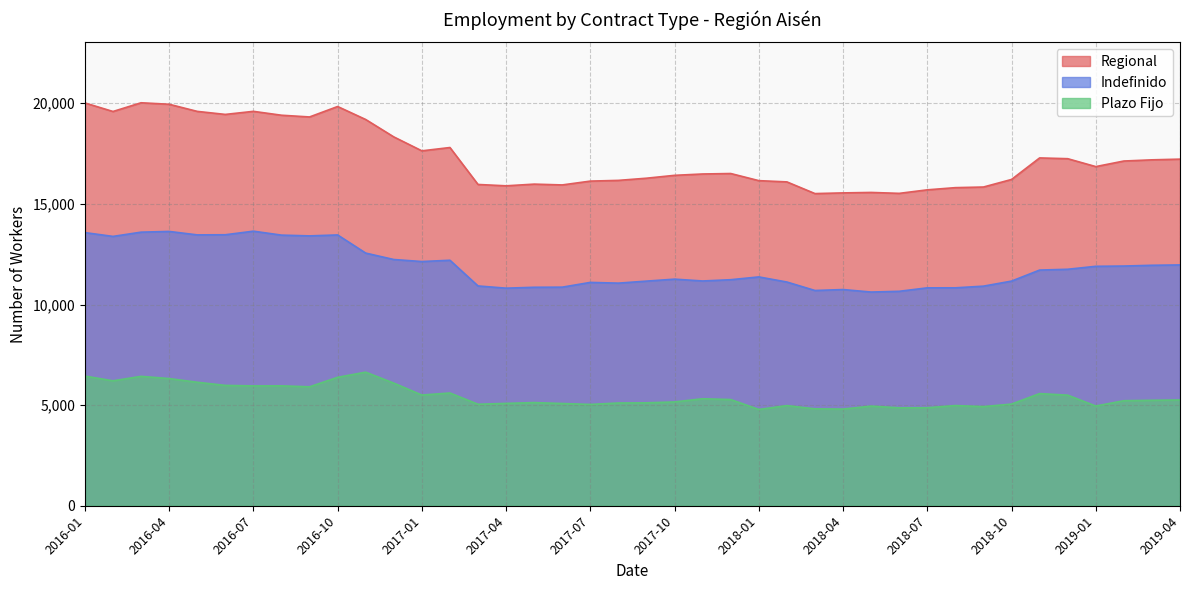

The Indefinido series shows 21519 at 2016-05. True or false?

False